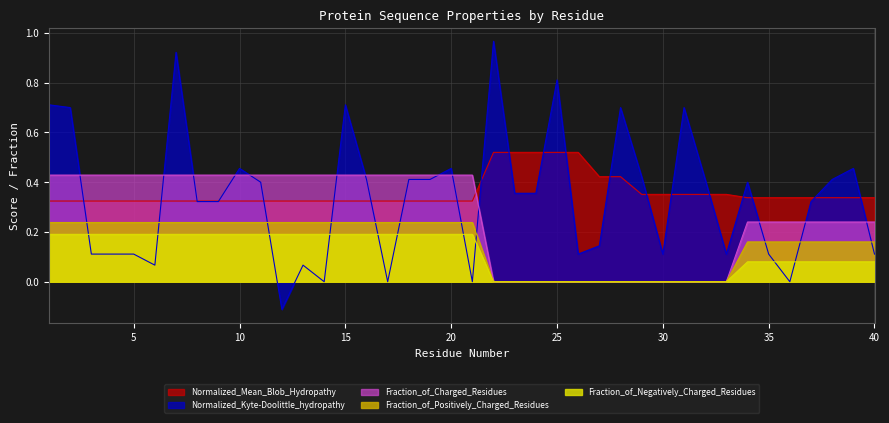

True or false: Fraction_of_Negatively_Charged_Residues has more than 1 interior local peaks.

False